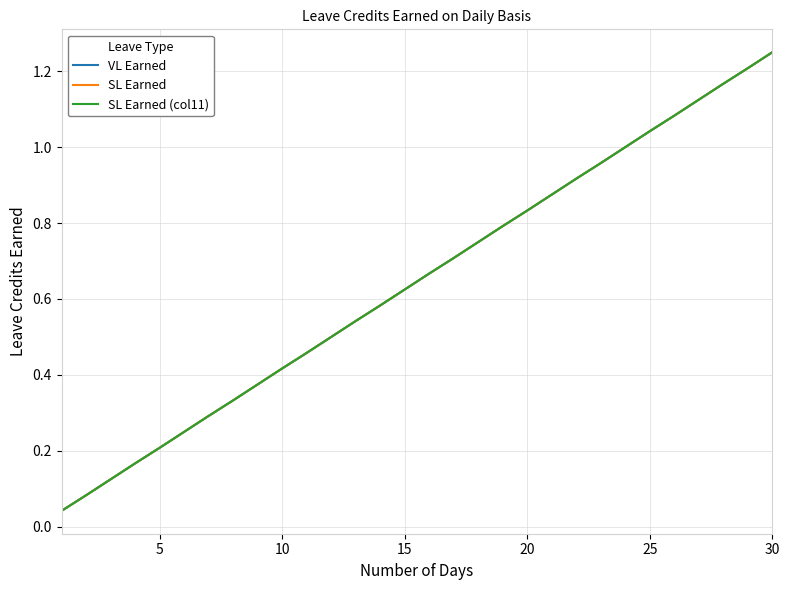

What is the label of the 3rd point from the left?

10